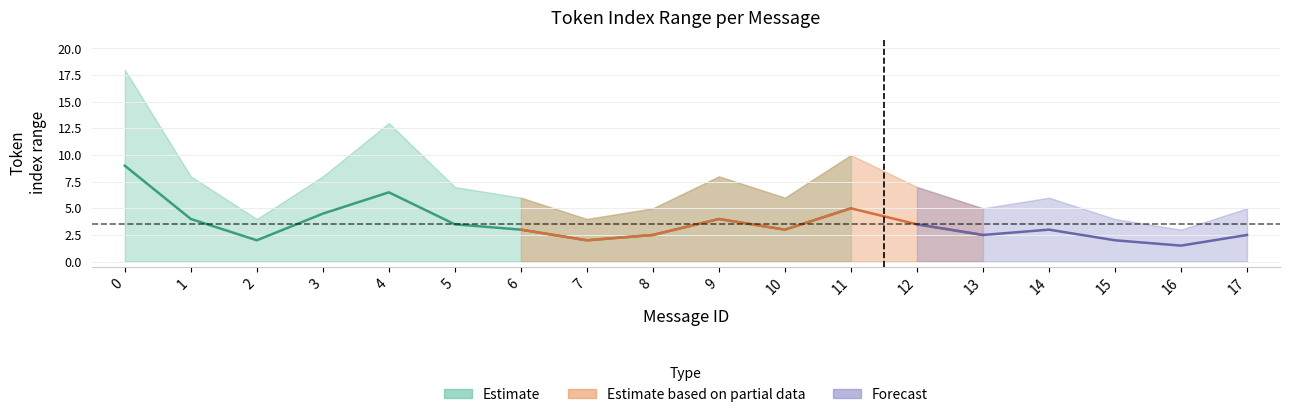

Which category has the lowest value in the mean_token_index series?

16